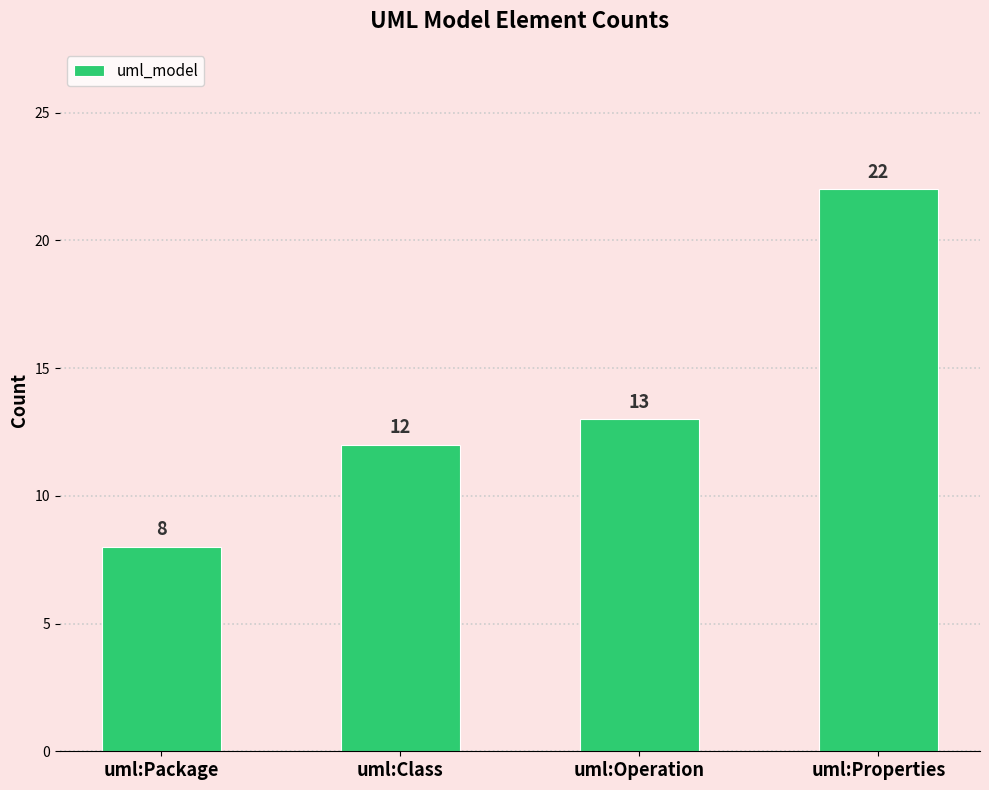

Reading left to right, what are all the values shown in this chart?

8	12	13	22